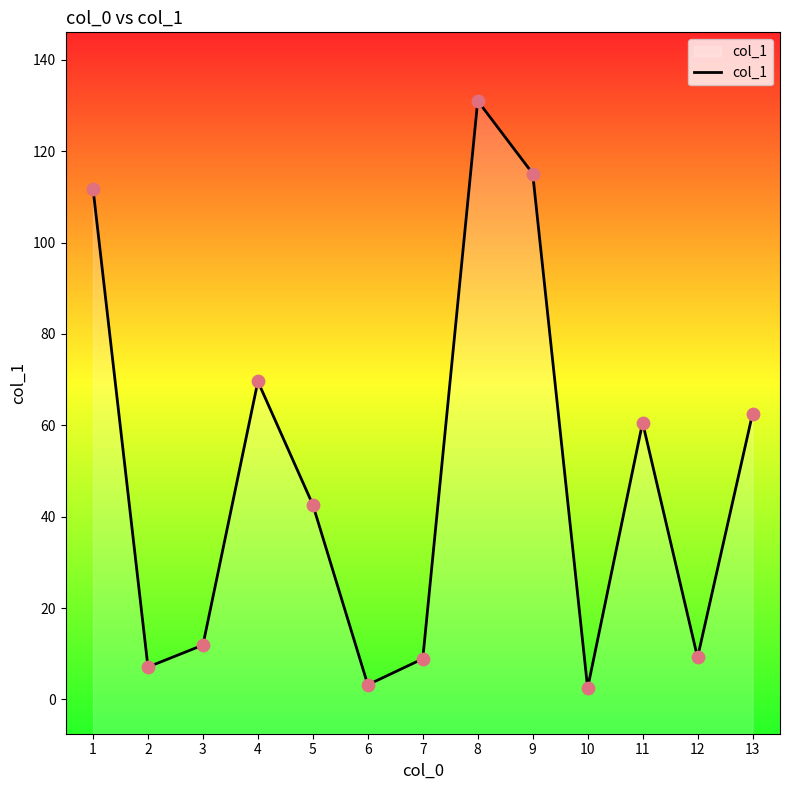

Approximately how many times larger is the value at 4 compared to 7?

7.8